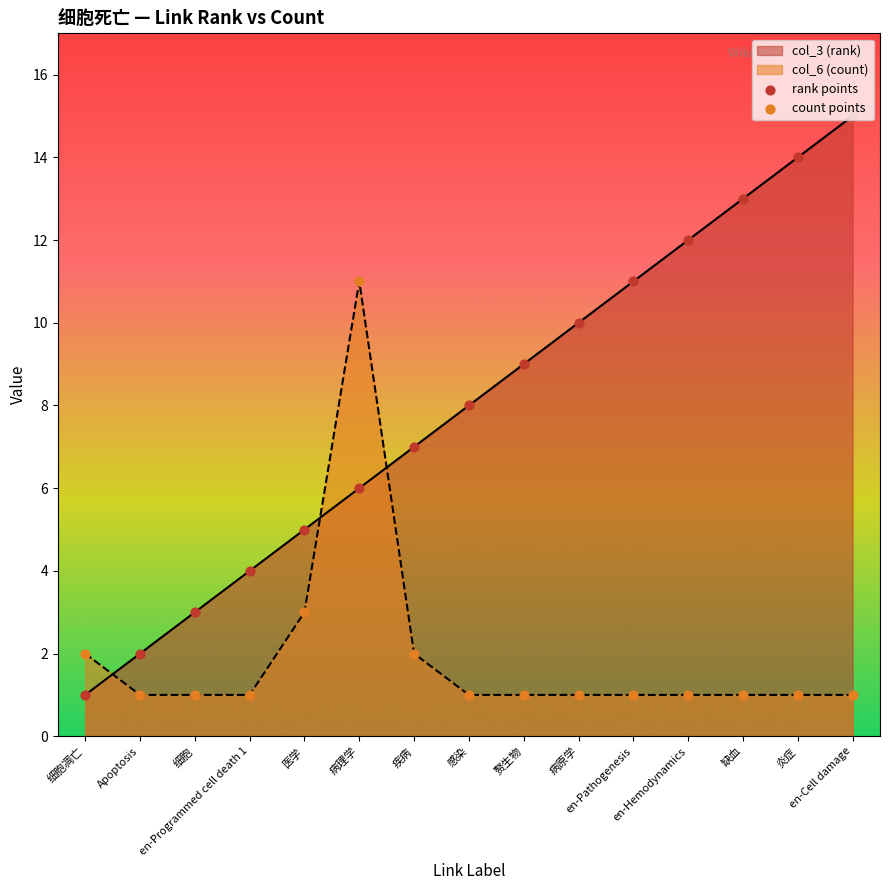

What is the maximum value shown in the chart?

15